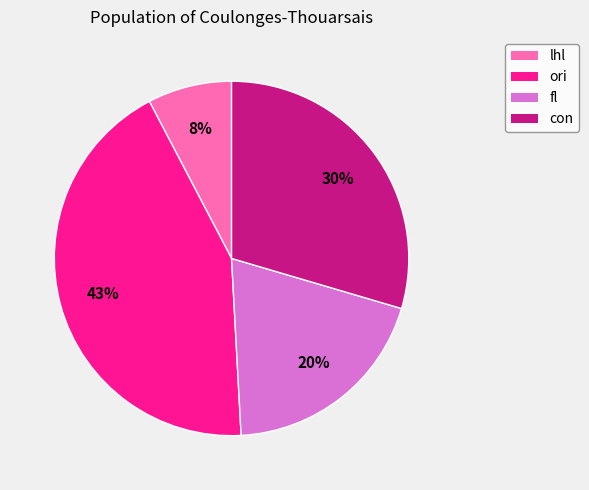

Do fl and con together represent more than half of the pie?

No